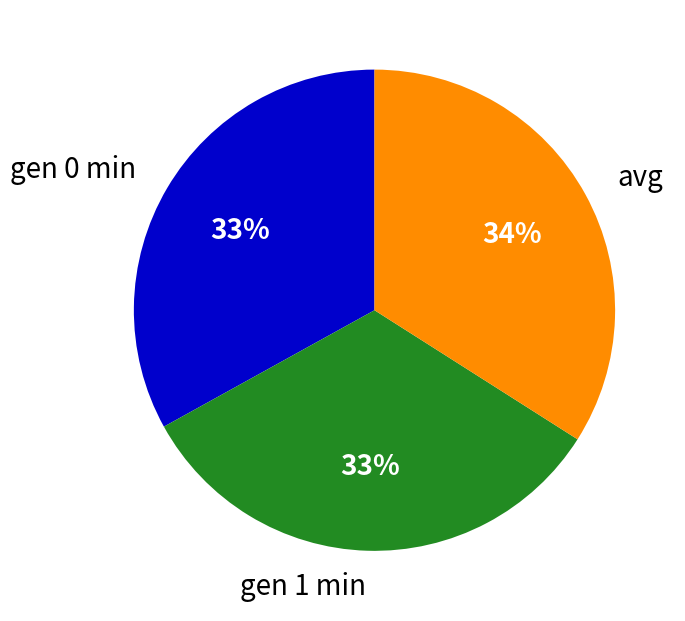

What percentage is the avg slice, to the nearest percent?

34%